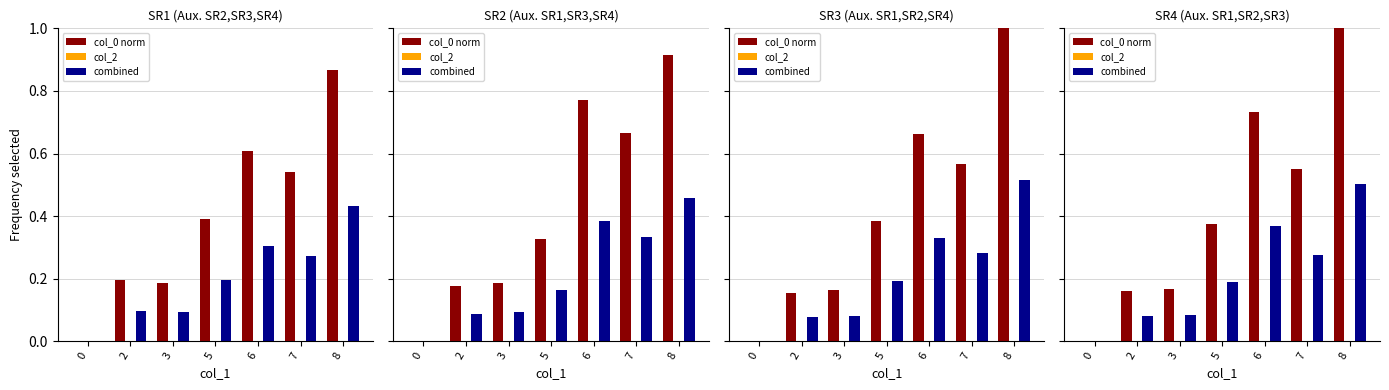

What is the value of the col_0 norm bar at the 4th from the left?

0.4